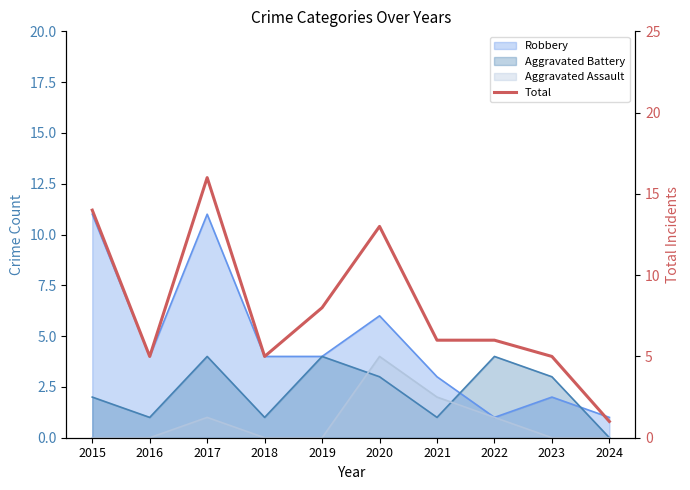

Which category has the lowest value across all series?

2024